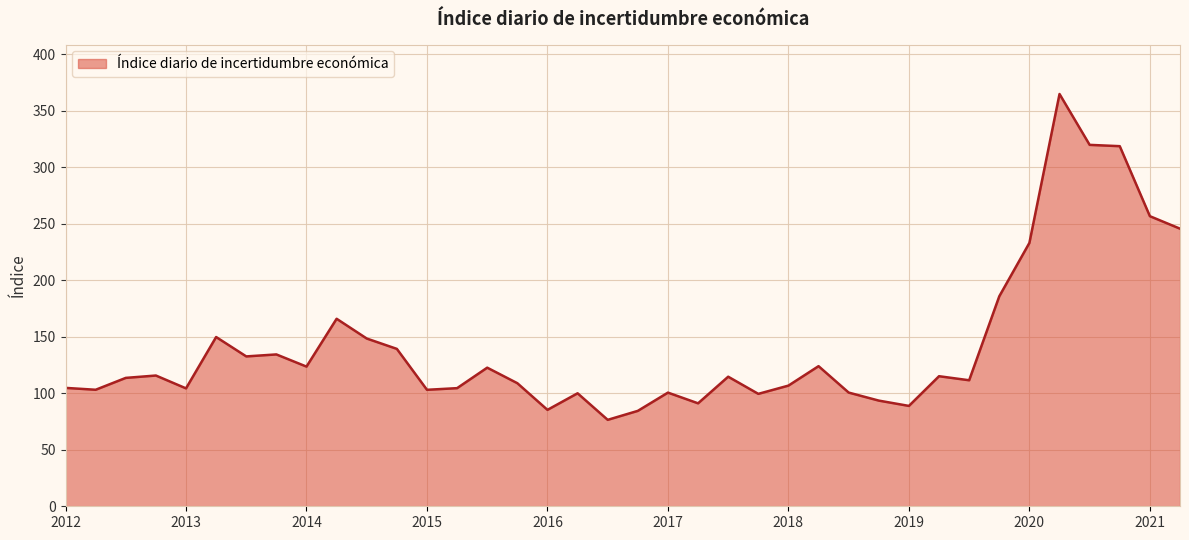

What is the greatest value displayed?

364.8